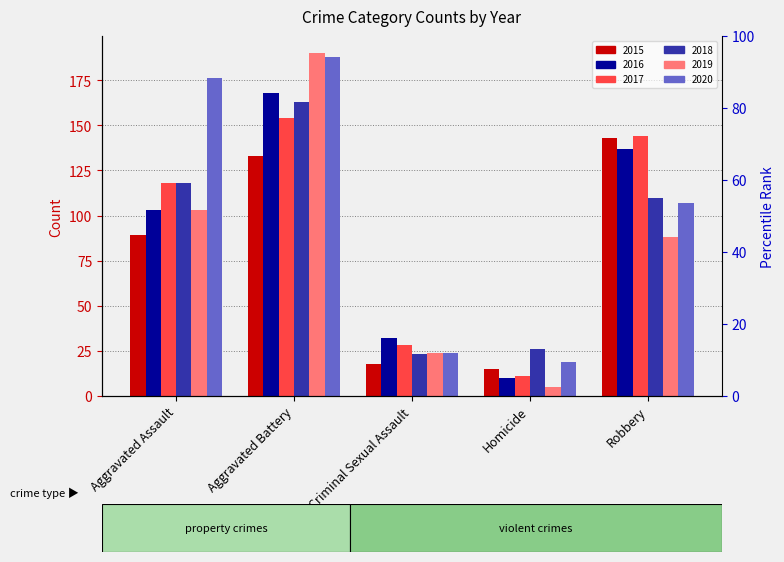

Are the bars horizontal?

No